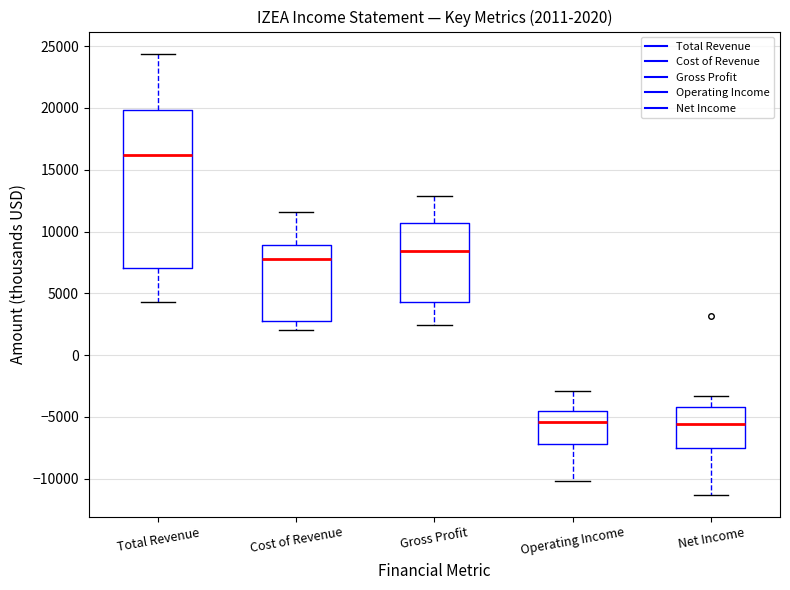

Which box is the tallest, from its lower edge to its upper edge?

Total Revenue